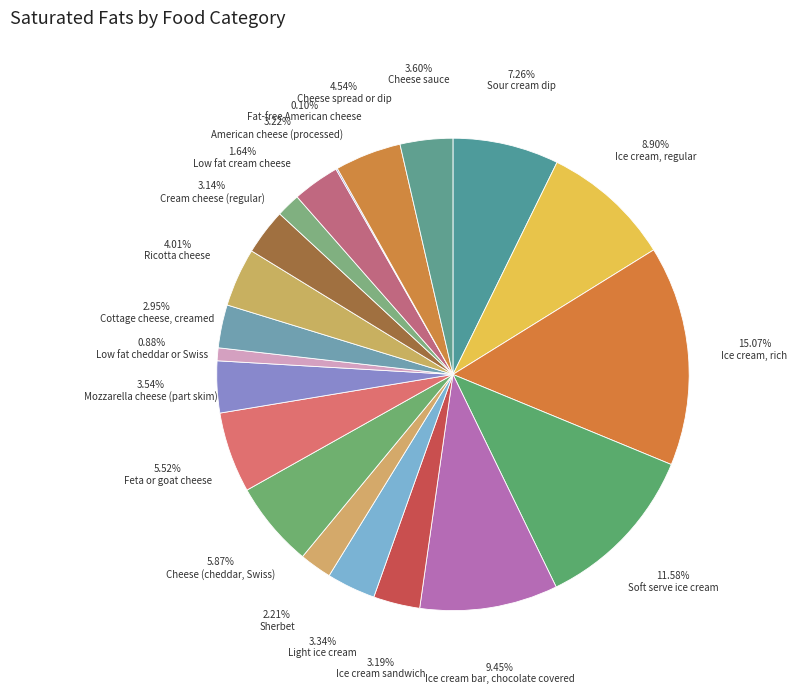

Rank the categories by value from highest to lowest.

Ice cream, rich, Soft serve ice cream, Ice cream bar, chocolate covered, Ice cream, regular, Sour cream dip, Cheese (cheddar, Swiss), Feta or goat cheese, Cheese spread or dip, Ricotta cheese, Cheese sauce, Mozzarella cheese (part skim), Light ice cream, American cheese (processed), Ice cream sandwich, Cream cheese (regular), Cottage cheese, creamed, Sherbet, Low fat cream cheese, Low fat cheddar or Swiss, Fat-free American cheese